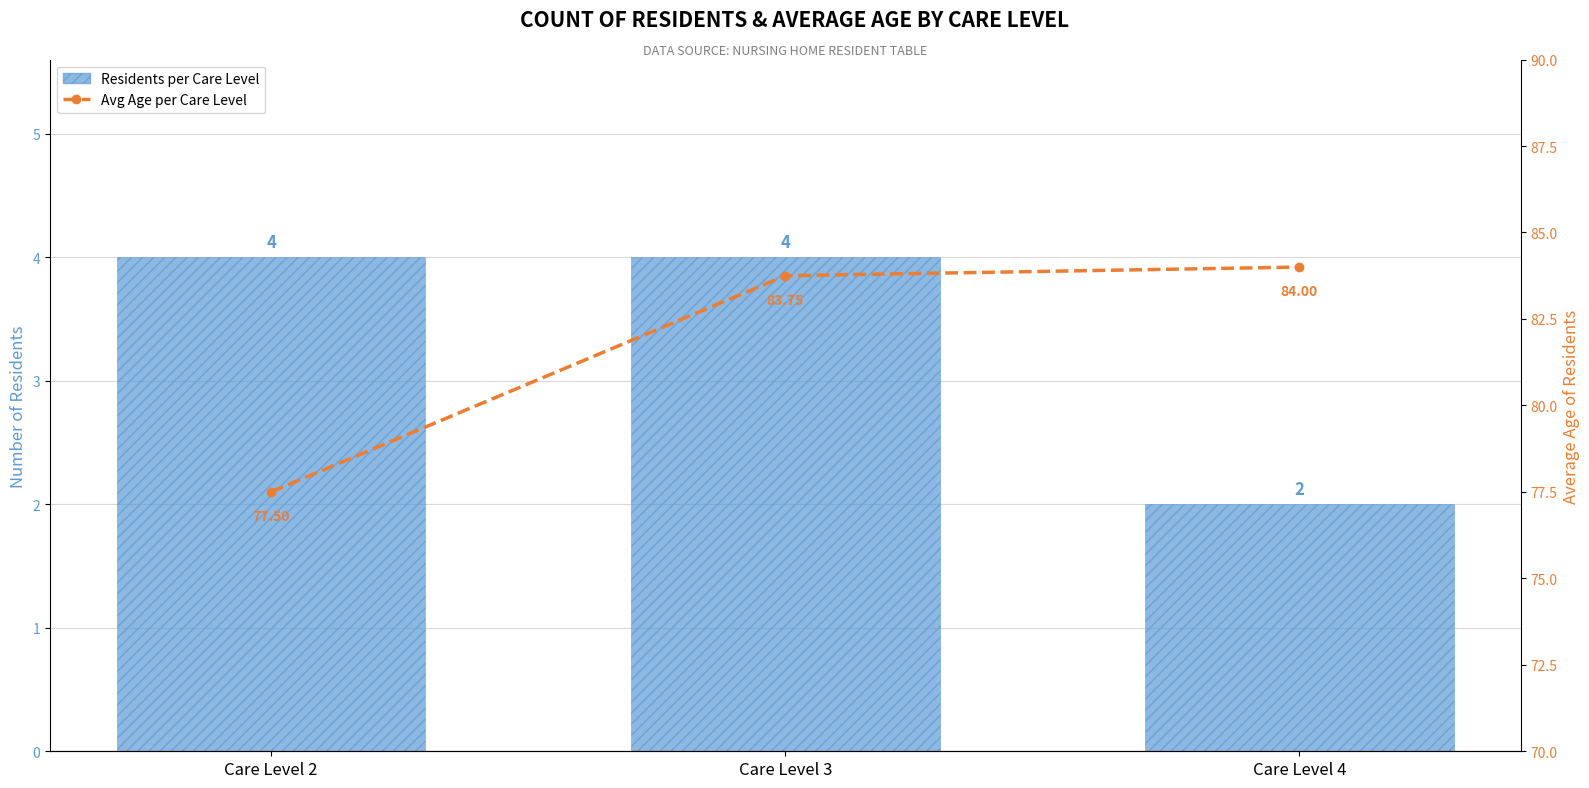

Which series has the widest spread of values?

Avg Age (Care Level)